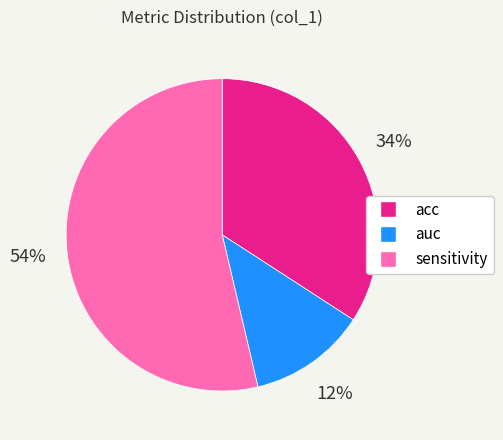

Is it true that auc is 38% of the pie?

False